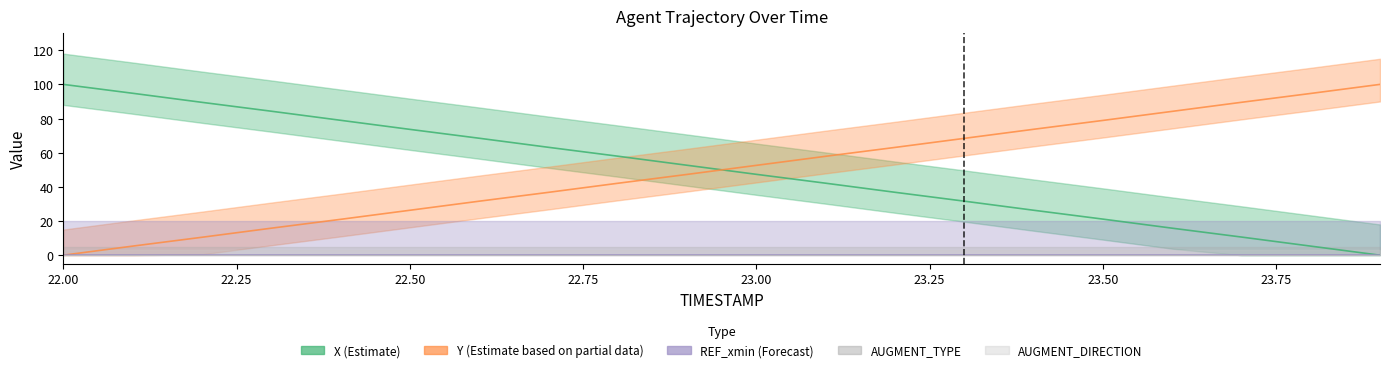

What are all the series names shown in the legend?

X (Estimate), Y (Estimate based on partial data), REF_xmin (Forecast), AUGMENT_TYPE, AUGMENT_DIRECTION